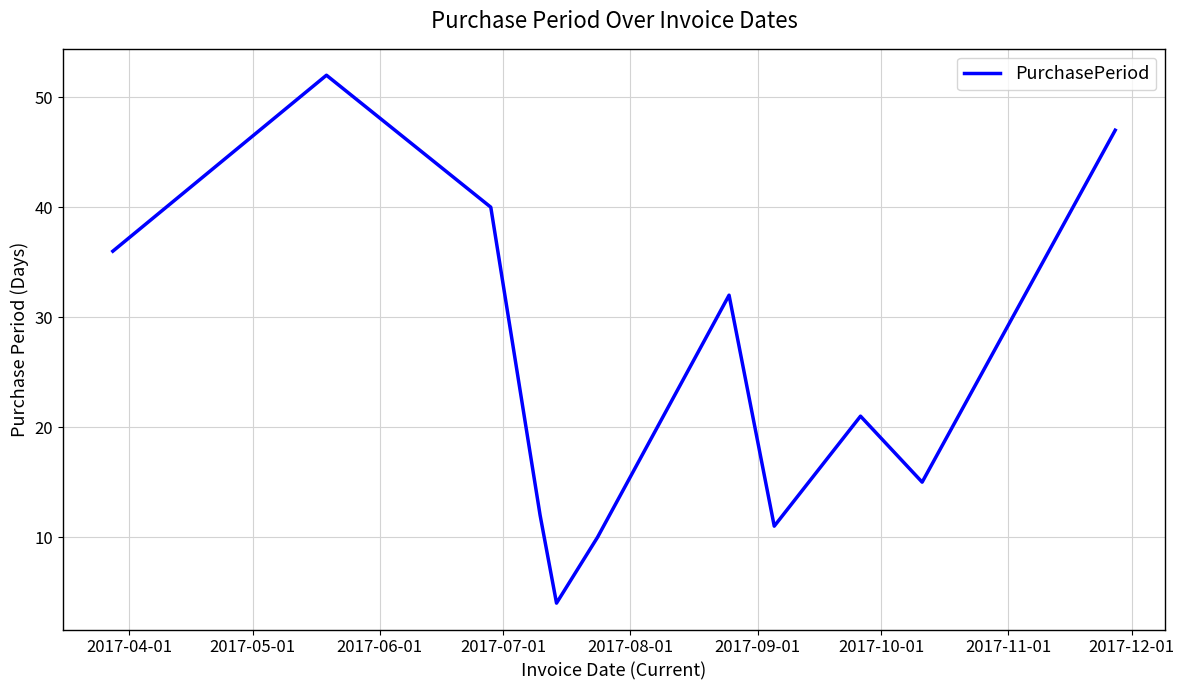

What is the difference between the maximum and minimum values?

48